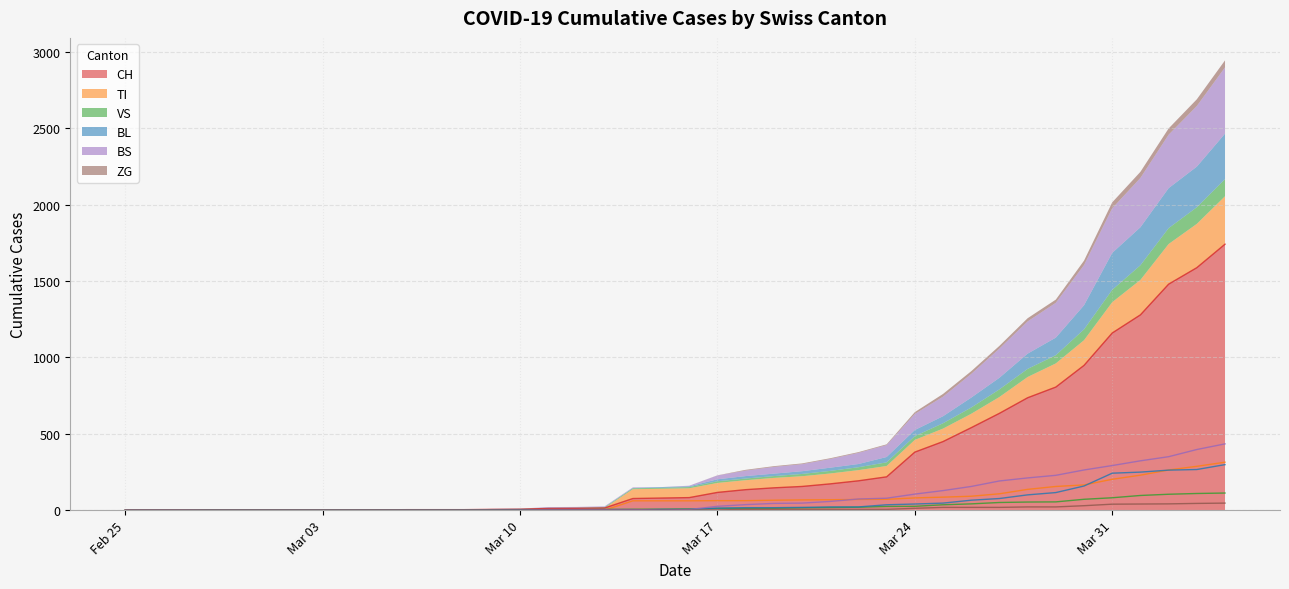

True or false: CH and VS intersect in this chart.

False